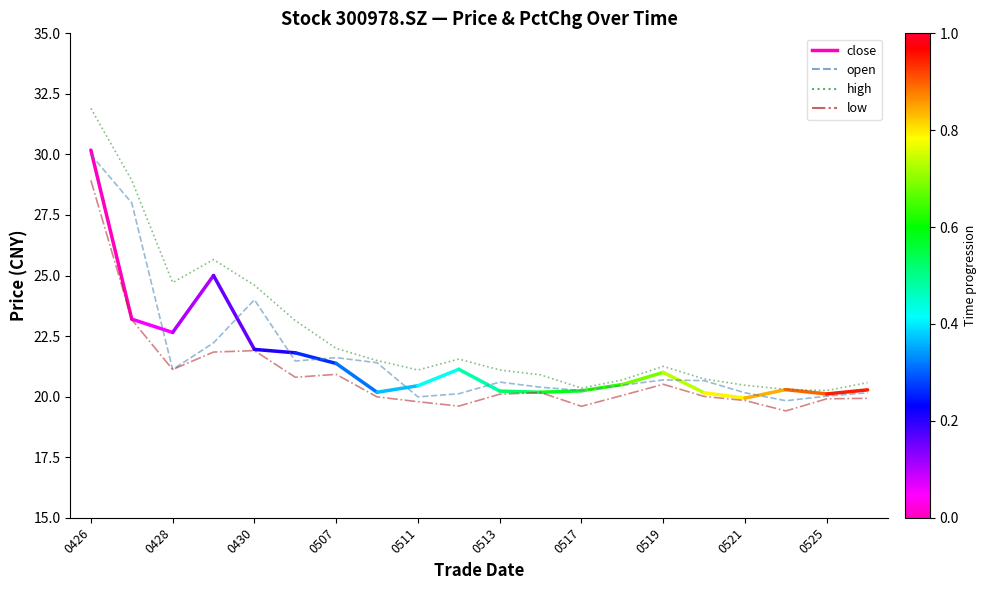

What is the difference between the low values at 0507 and 0430?

1.0